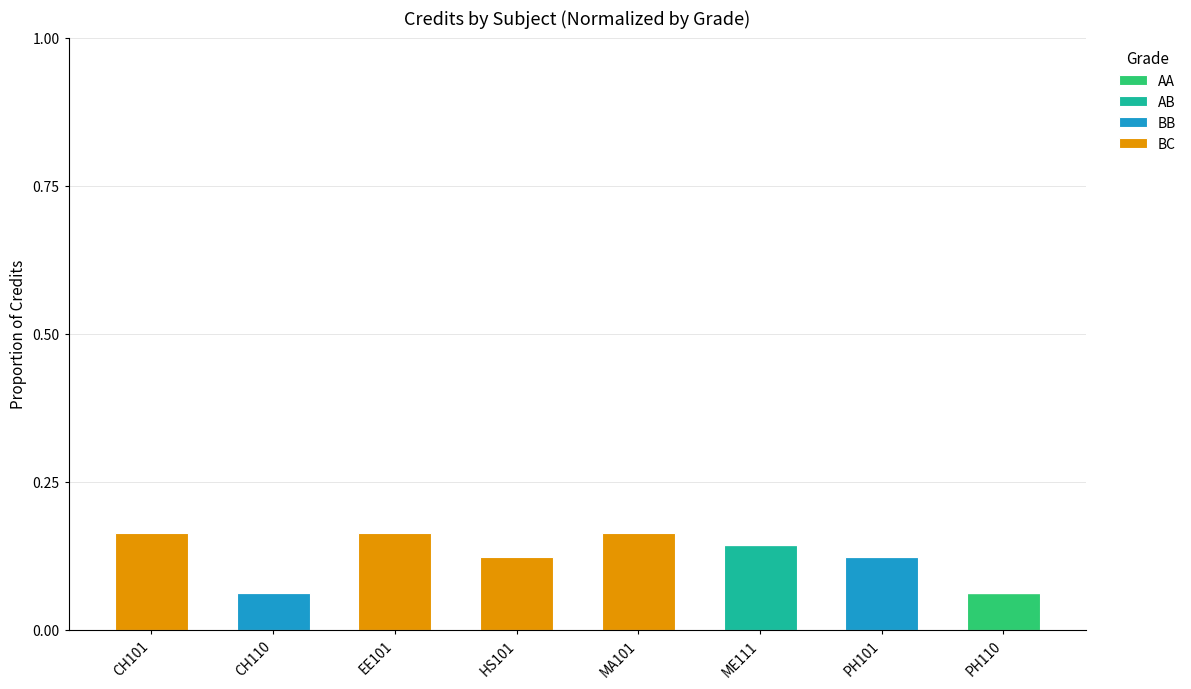

The AA series shows 0.0 at HS101. True or false?

True